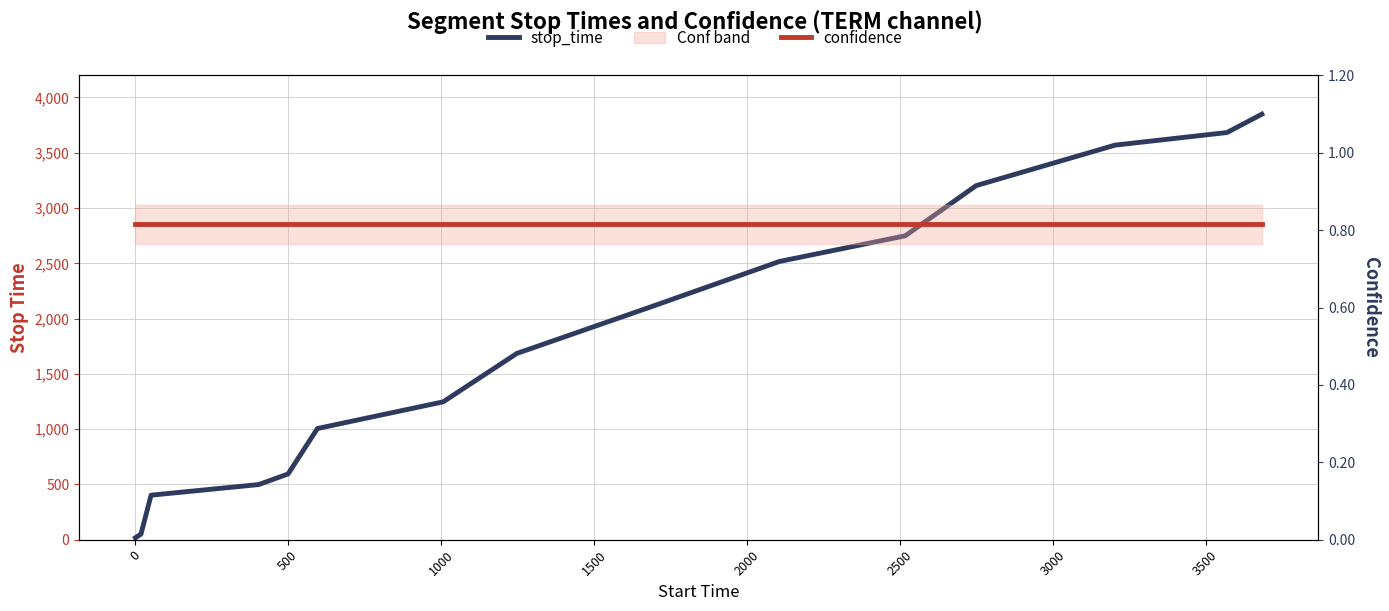

Count the number of categories in the chart.

15